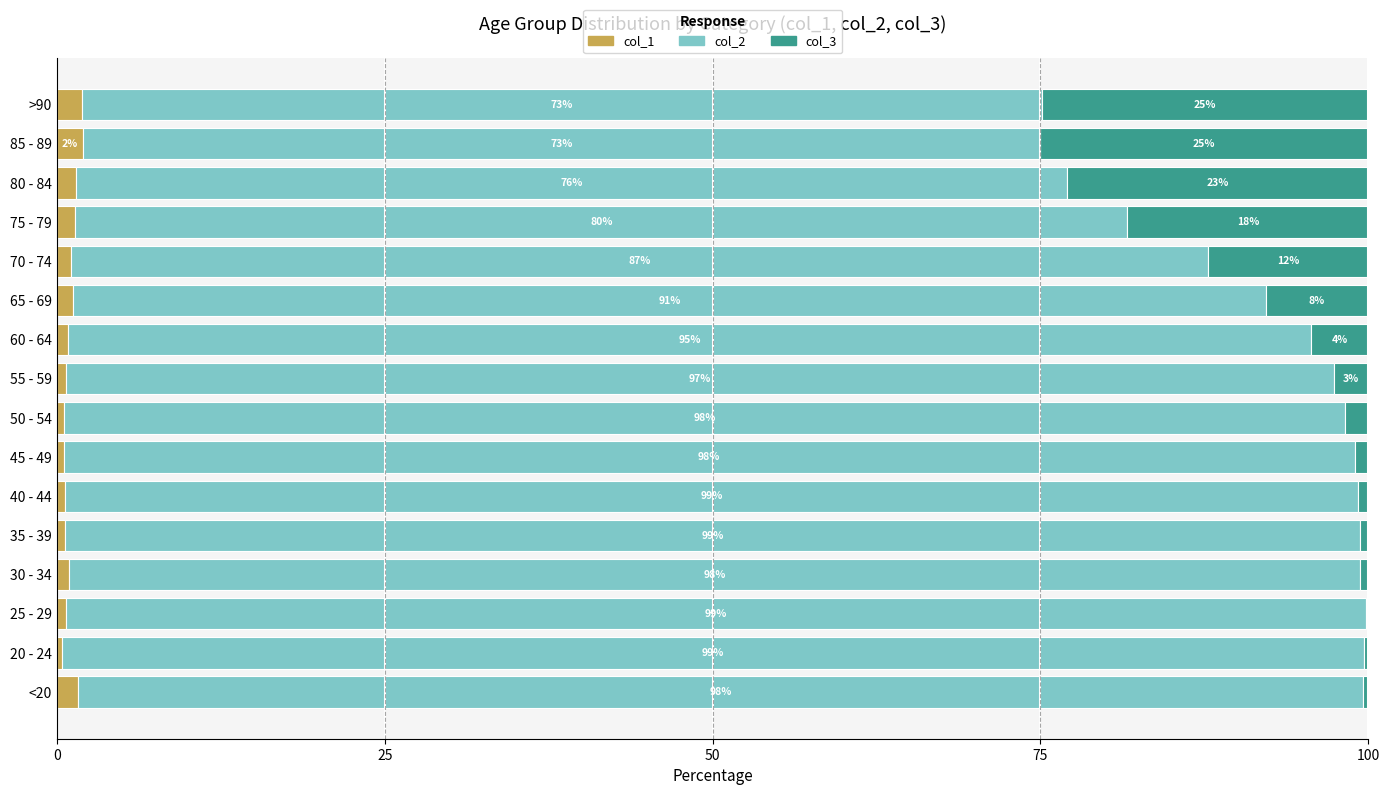

What is the maximum value for col_1?

2.0